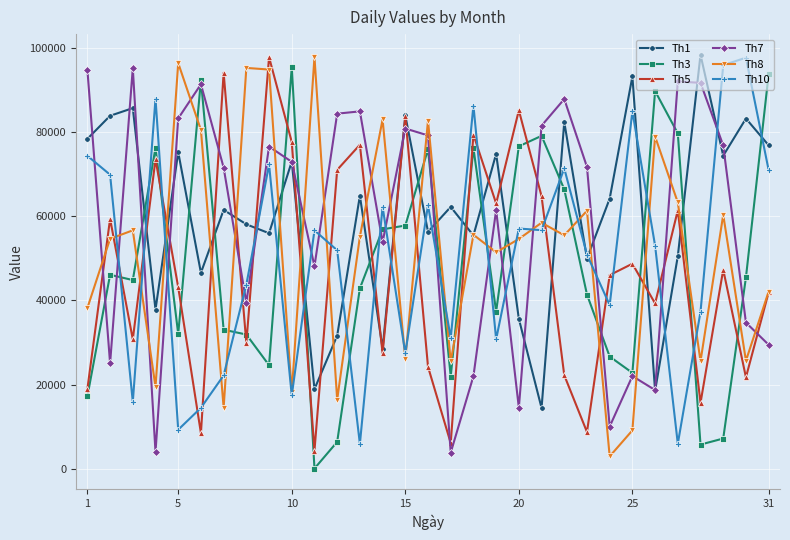

What is the maximum value shown in the chart?

98340